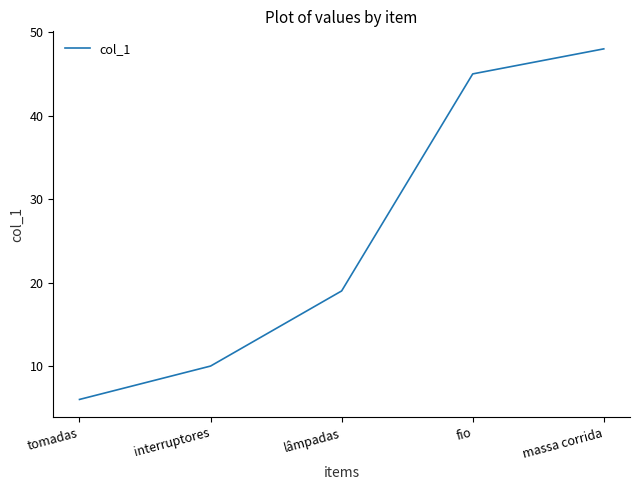

What position from the left is tomadas?

1